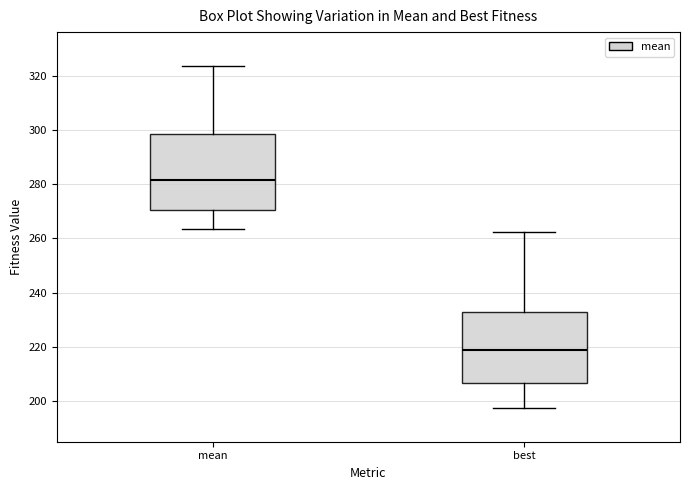

Comparing the boxes themselves (not the whiskers), which one is the tallest?

mean